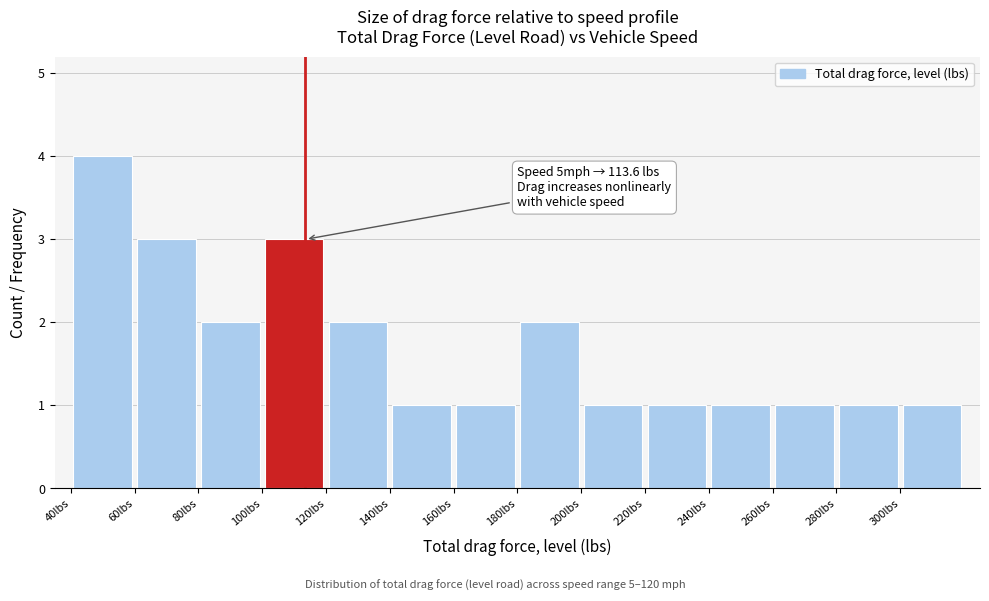

Which range on the x-axis has the tallest bar?

40 to 60